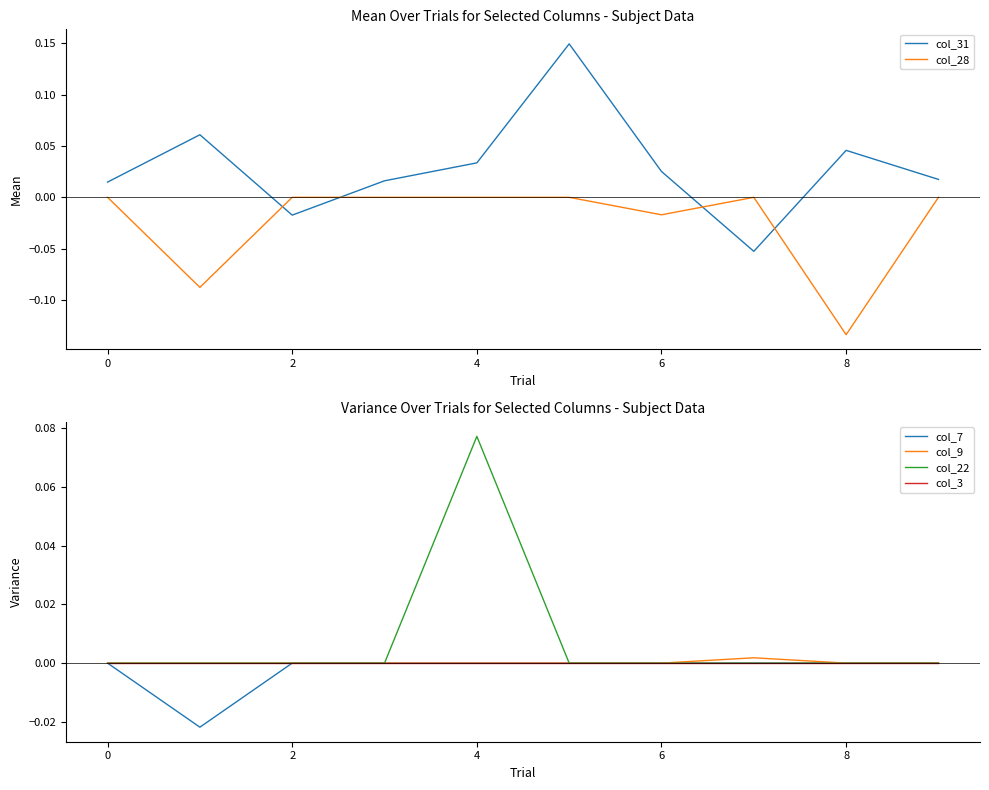

True or false: col_31 and col_28 cross at least once.

True